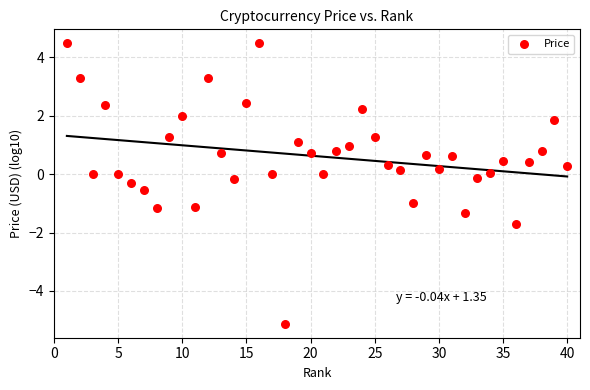

What is the range of Y values (max minus min)?

9.6